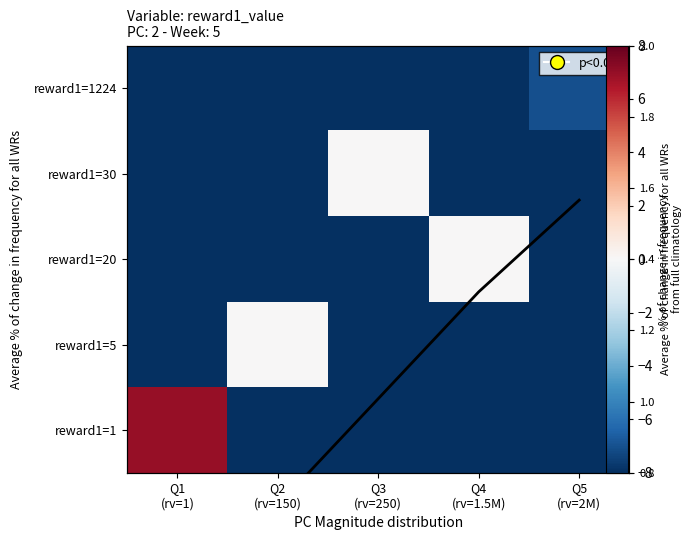

True or false: reward1=30 has a value of -4.1 at Q5 (rv=2M).

False